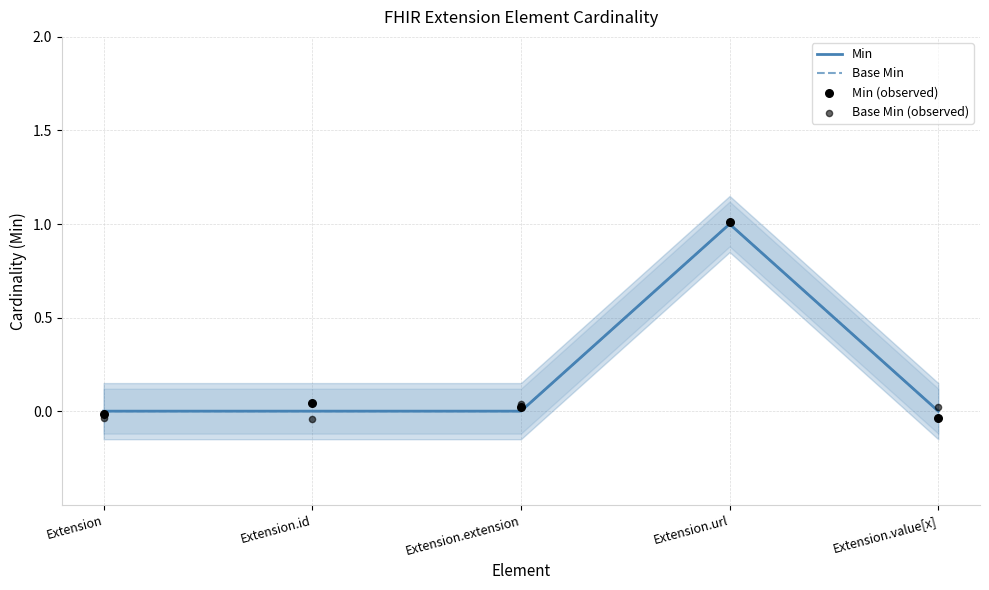

Which series reaches the maximum Y coordinate?

Base Min (observed)